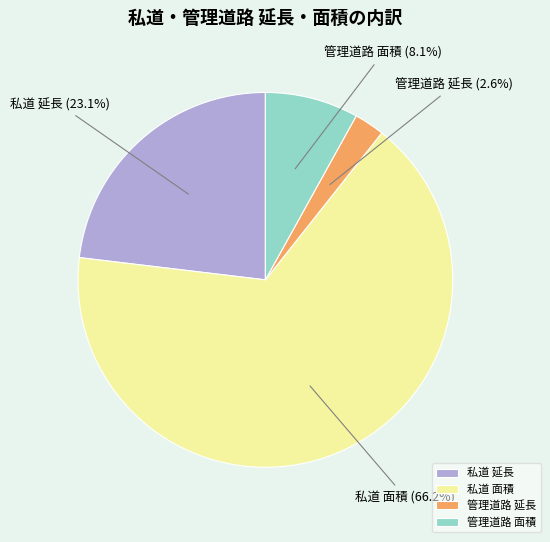

To the nearest percent, what percentage of the pie is 私道 面積?

66%